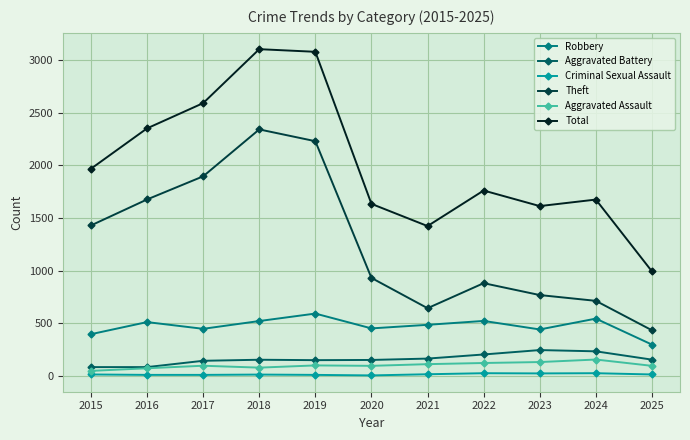

At how many categories does at least one series exceed 632?

11